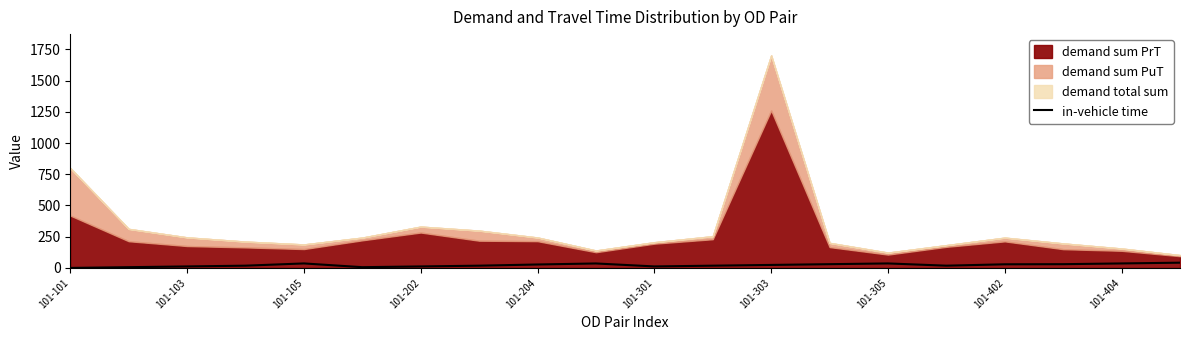

How many interior local valleys (lower than both neighbors) does the data have?

3